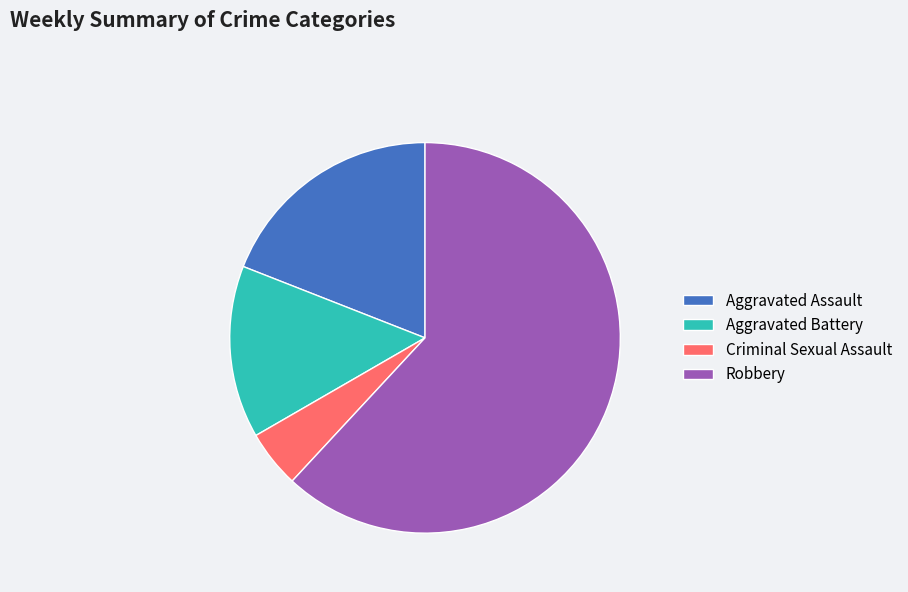

How many slices are in this pie chart?

4